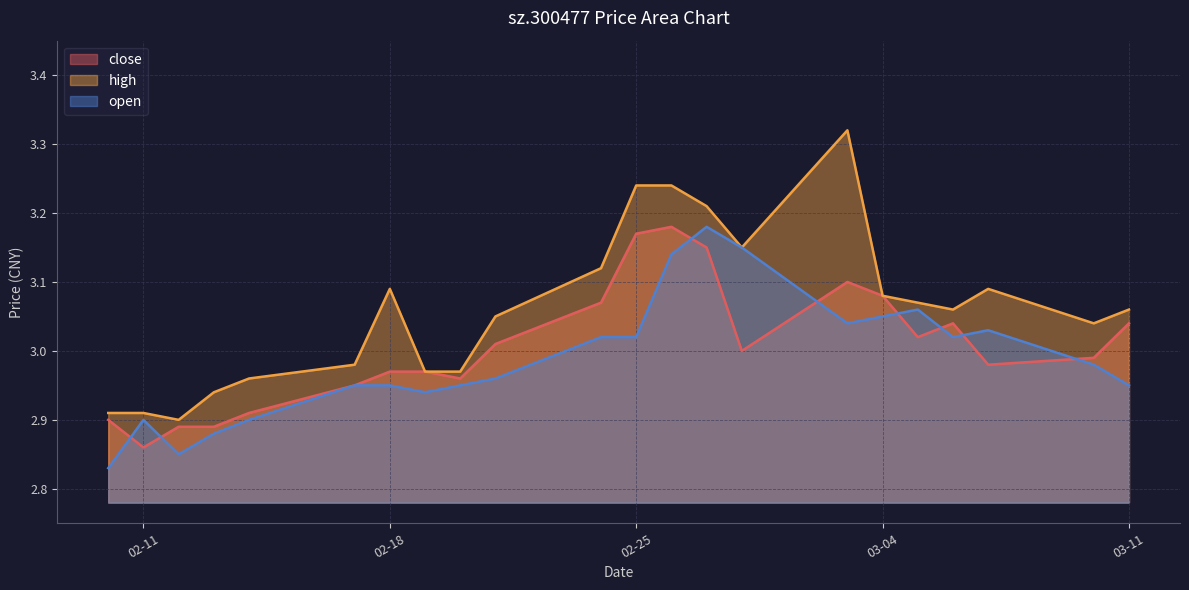

At 02-25, list the series in order from largest to smallest.

high, close, open